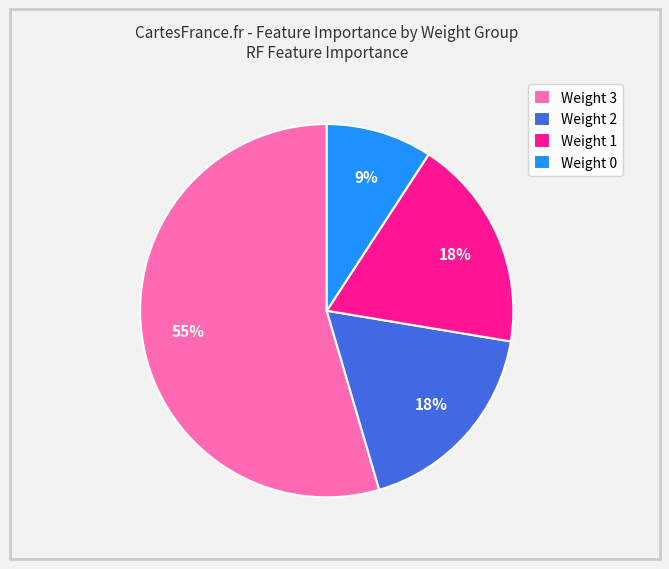

Is there a majority slice in this chart?

Yes